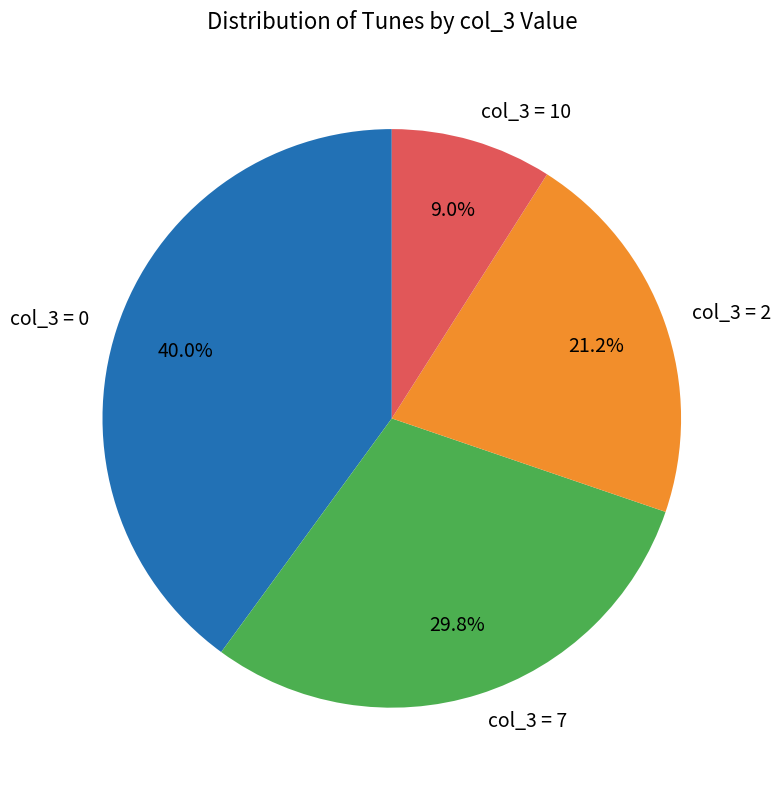

Approximately how many times larger is the value at col_3 = 0 compared to col_3 = 10?

4.4